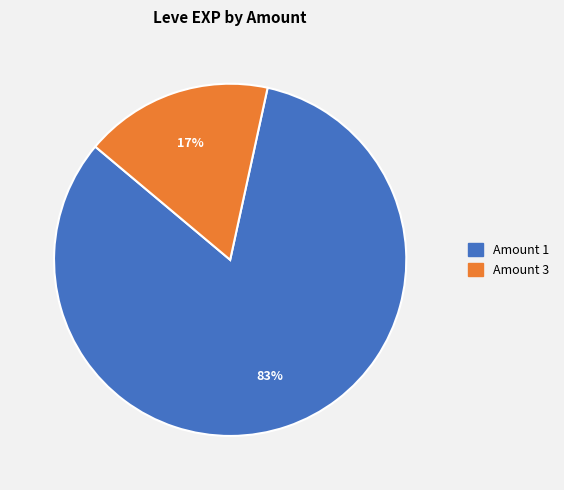

To the nearest percent, what is the average slice percentage?

50%